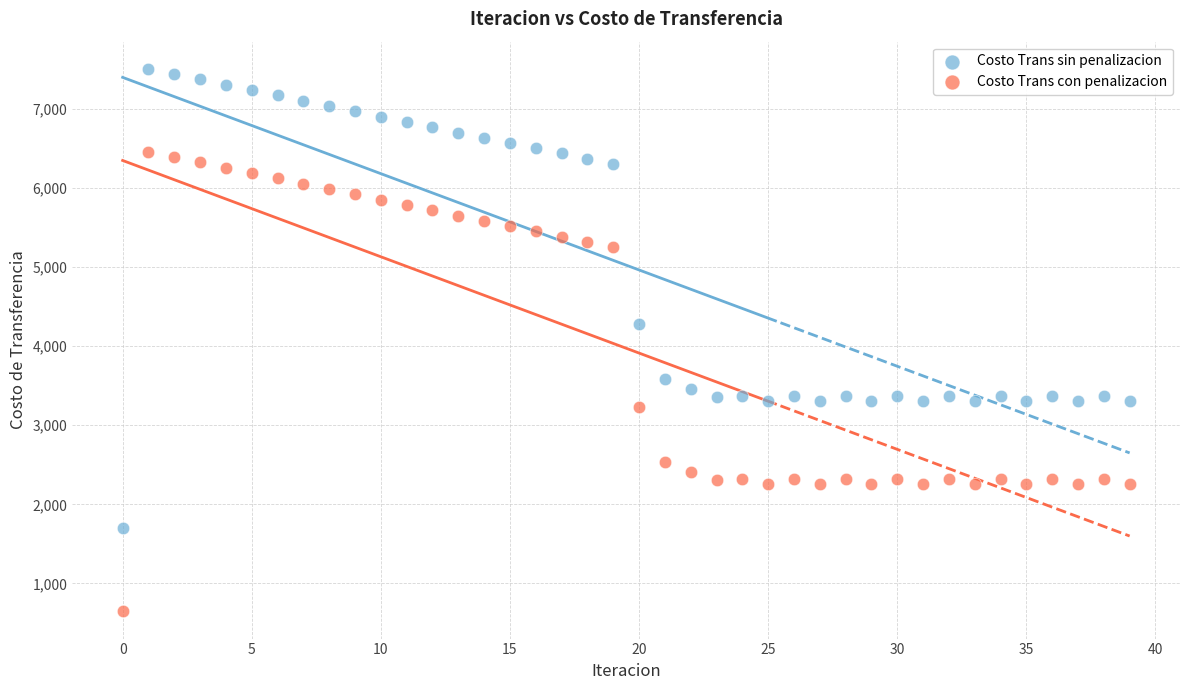

Which series reaches the maximum Y coordinate?

Costo Trans sin penalizacion